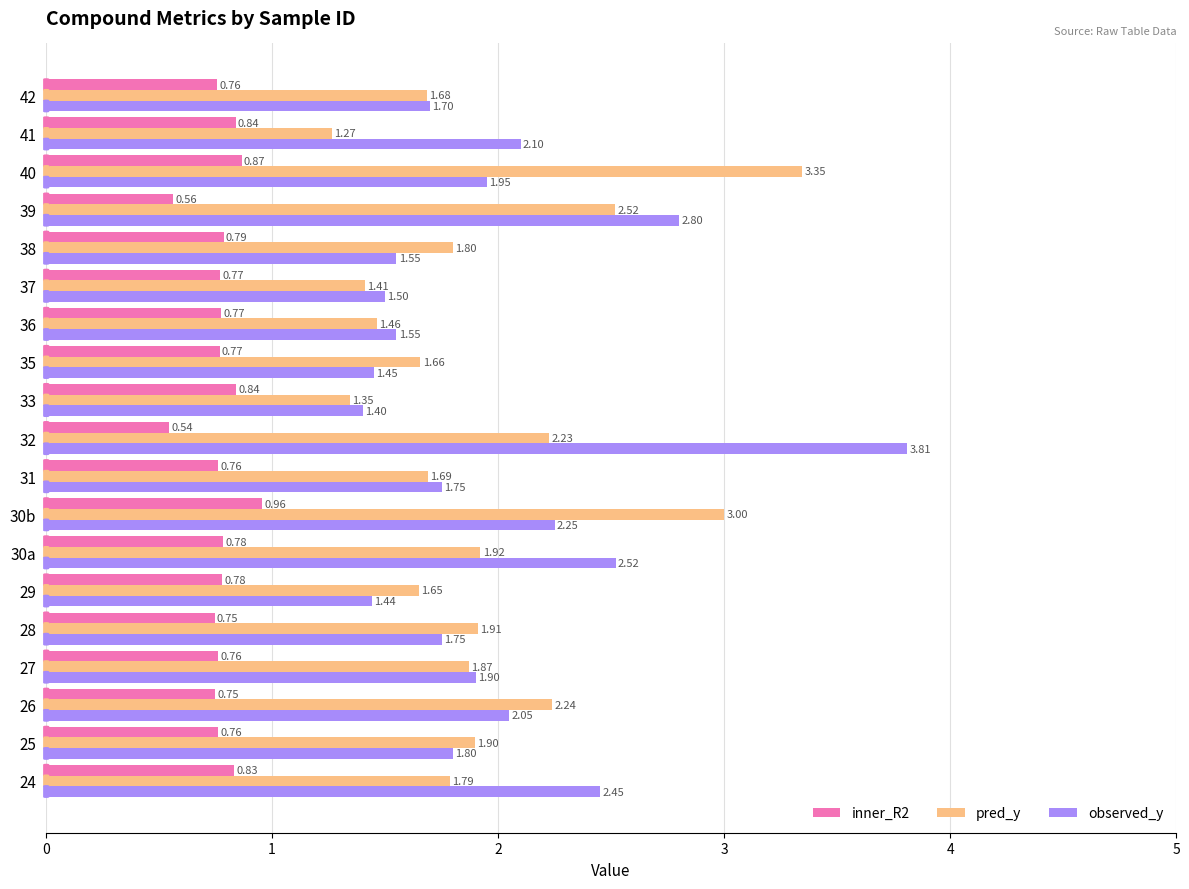

What is the greatest value displayed?

3.8